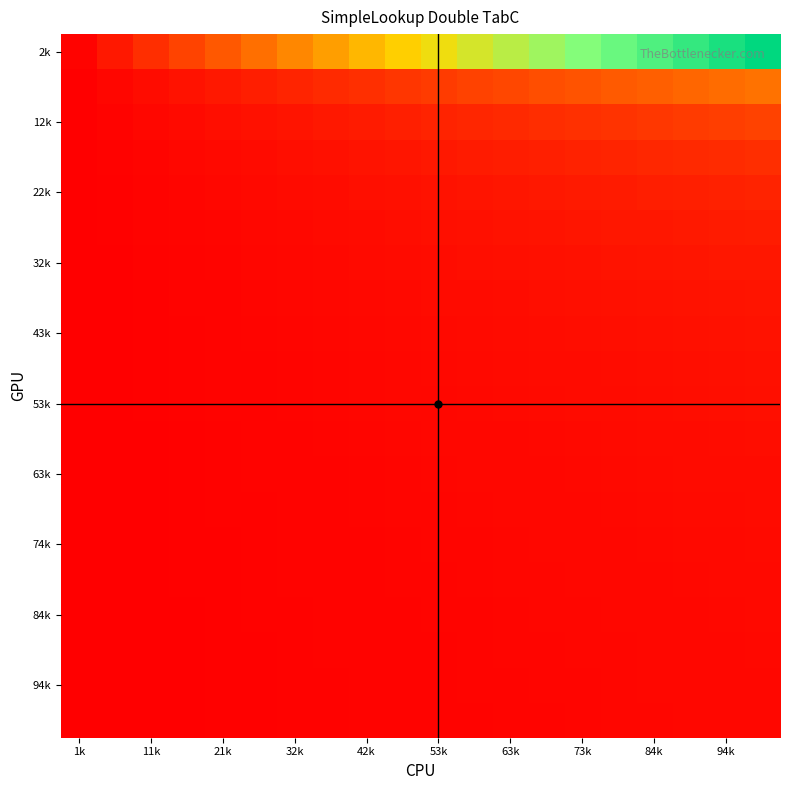

Which series has the largest range (max minus min)?

2k